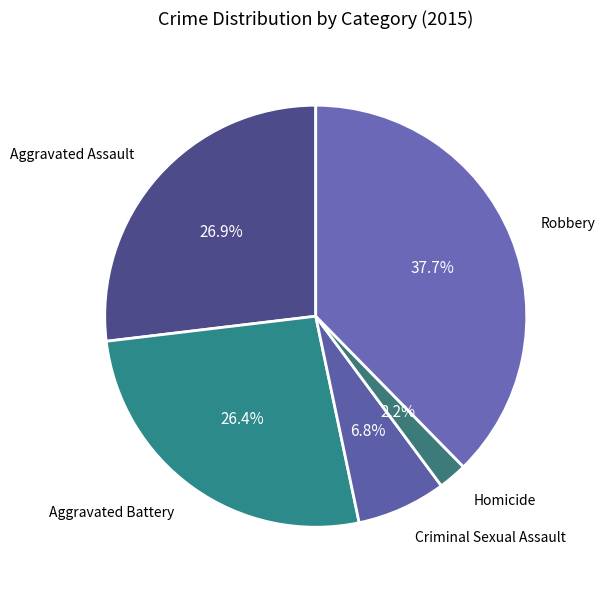

How many segments does this pie chart have?

5